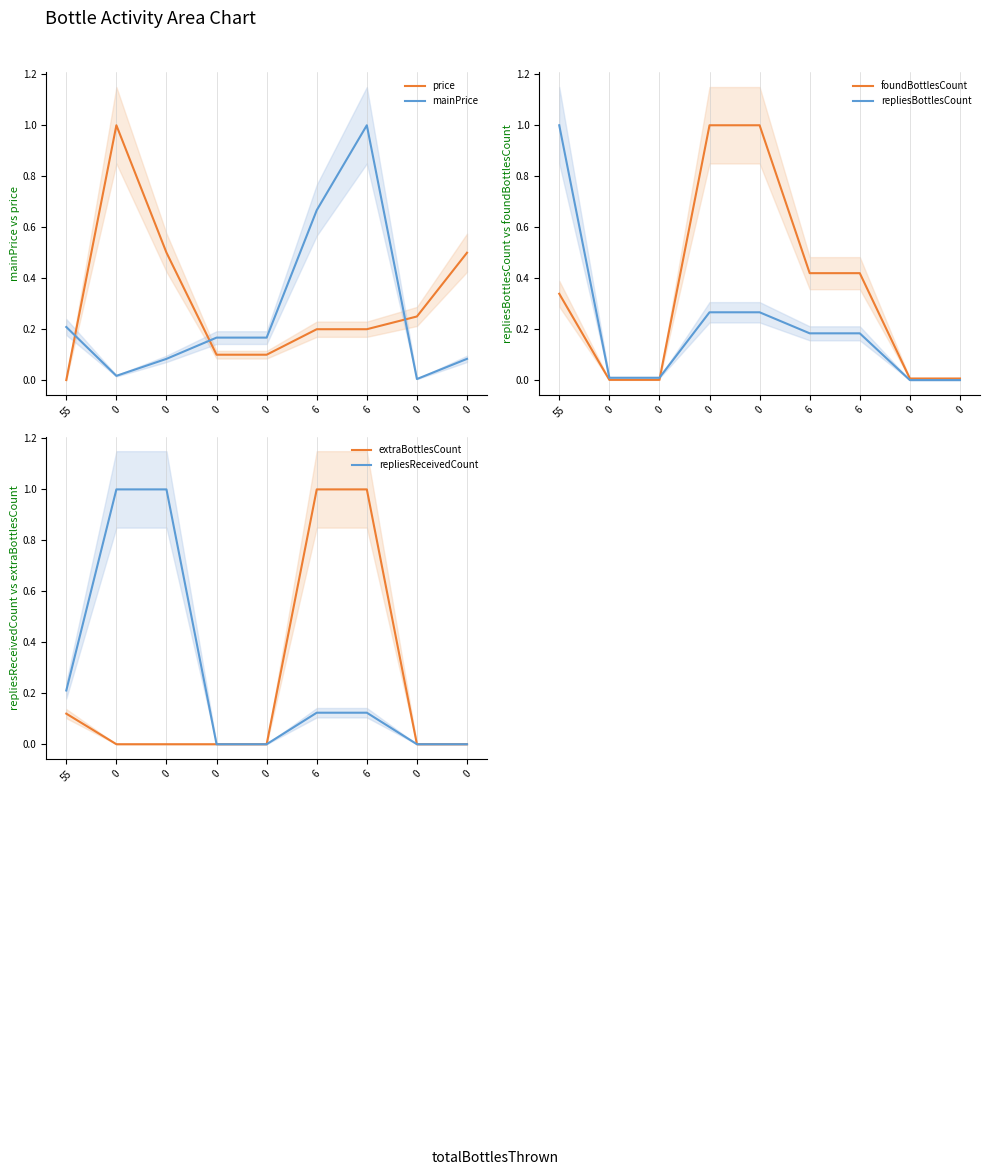

How many series are shown in this chart?

6